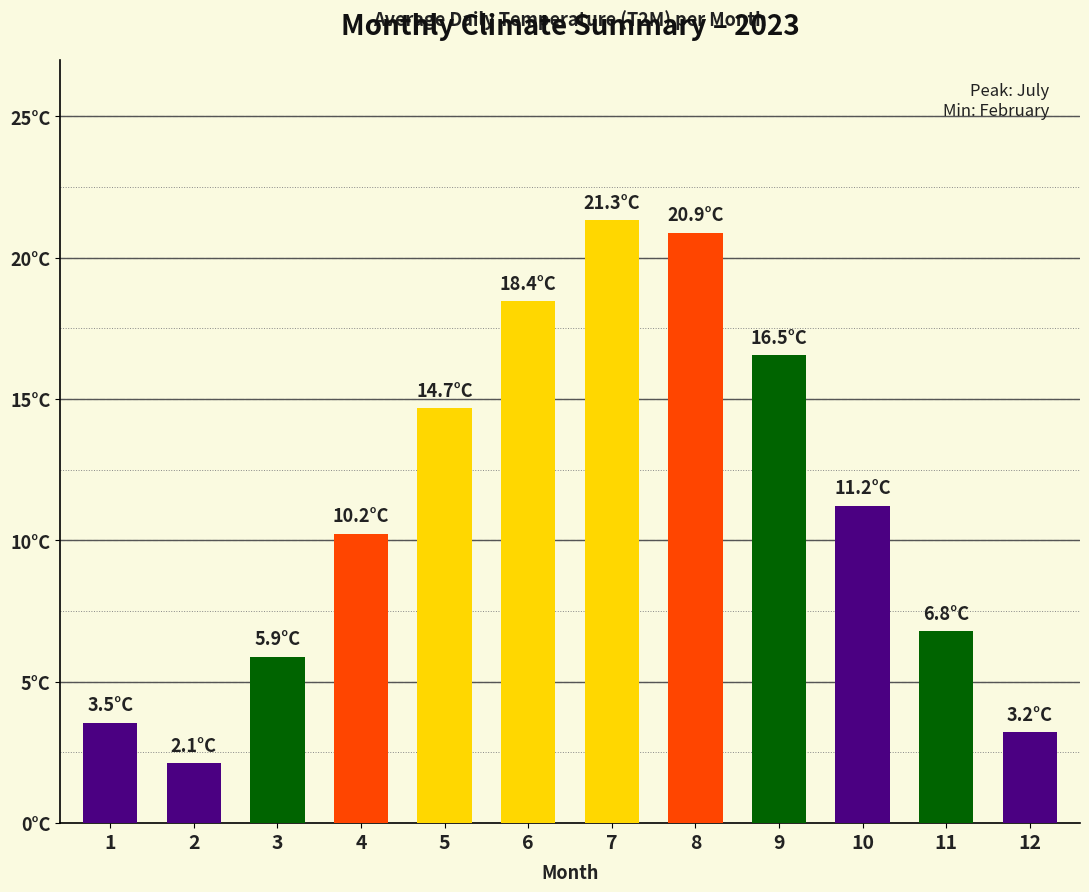

List the labels in order of value, smallest first.

2, 12, 1, 3, 11, 4, 10, 5, 9, 6, 8, 7